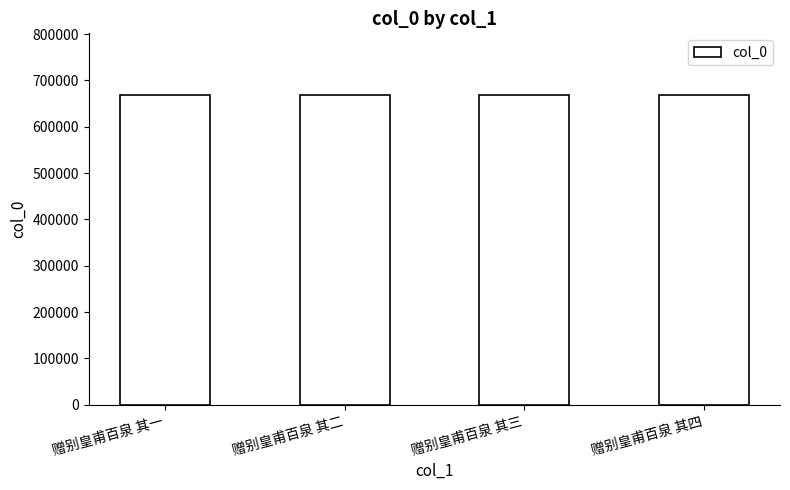

Are the bars horizontal?

No